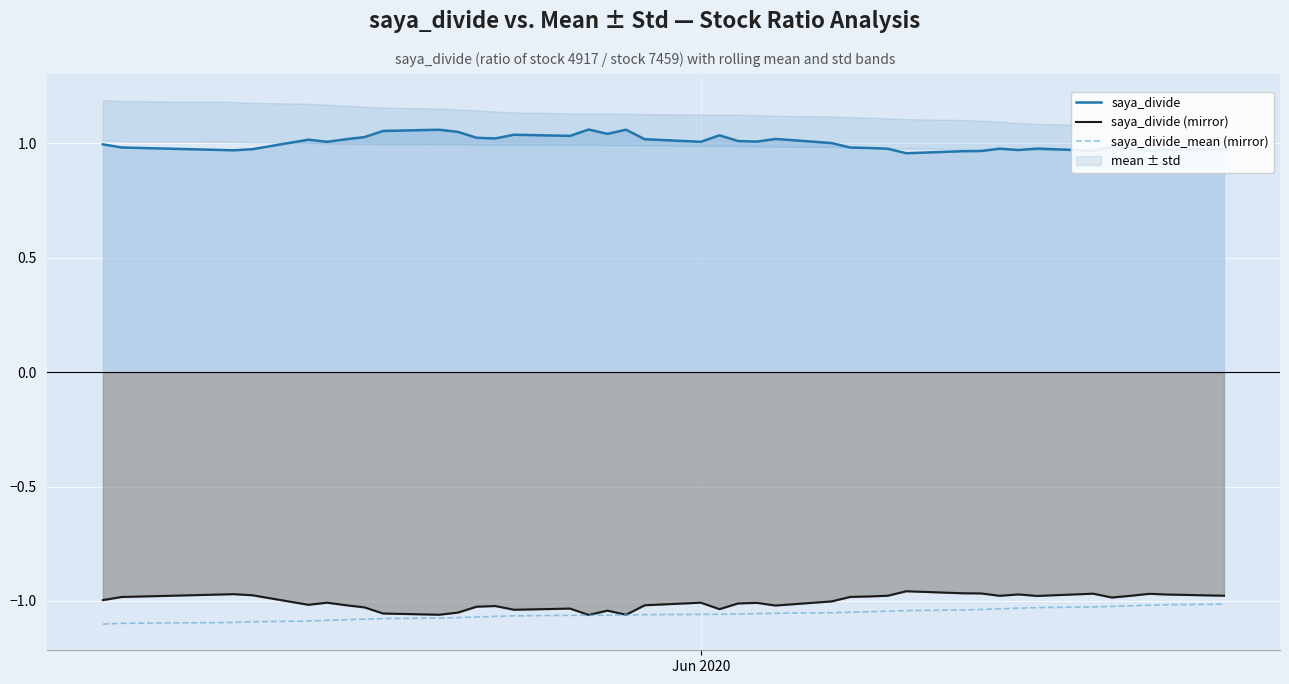

True or false: saya_divide (mirror) and saya_divide intersect in this chart.

False